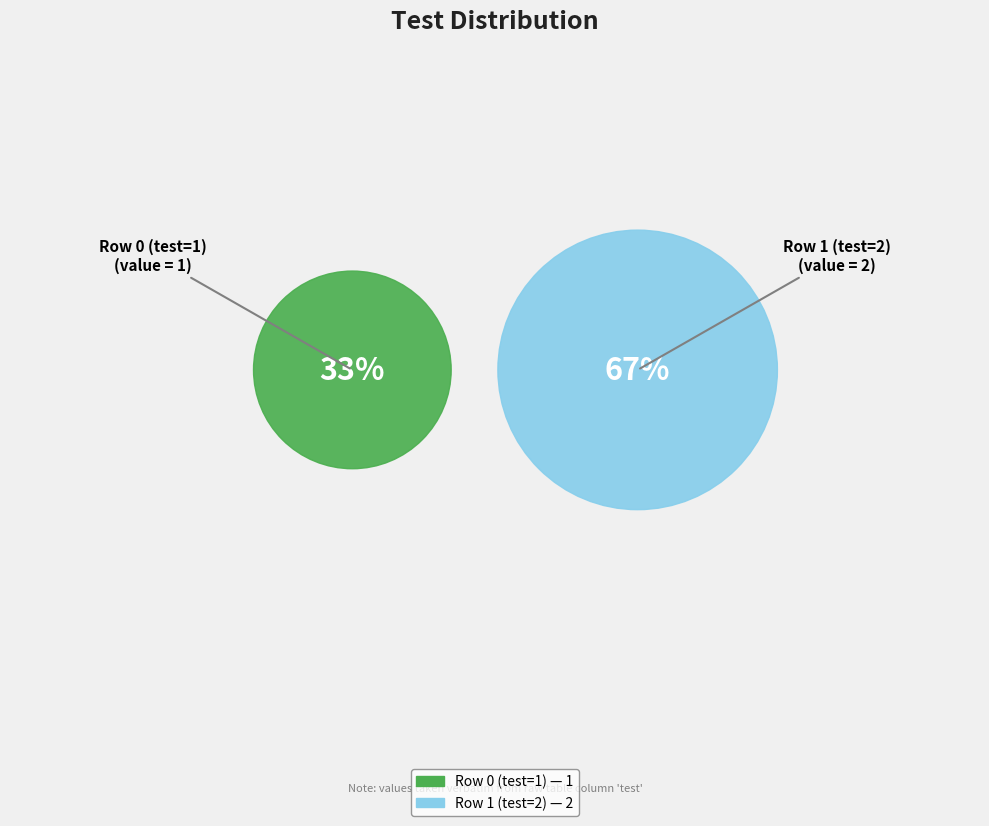

What percentage is NOT represented by Row 0 (test=1)?

66.7%